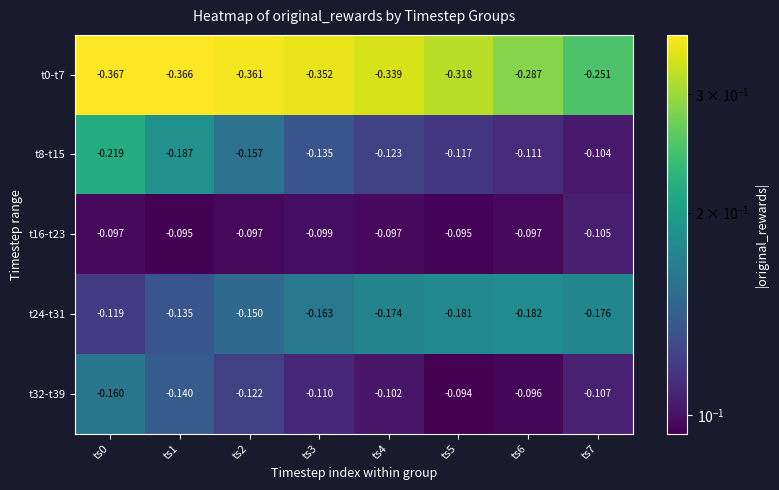

Is the value of t24-t31 at ts2 greater than the value of t16-t23 at ts0?

No